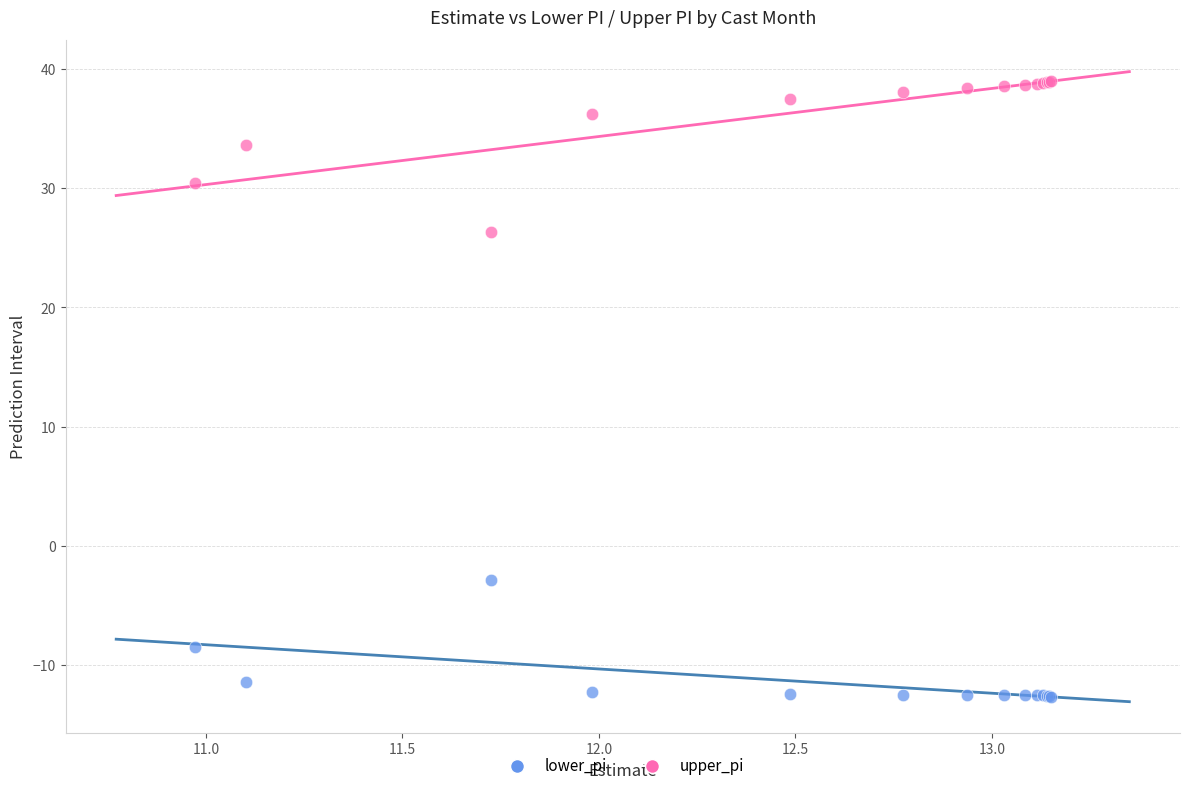

Across all series, what Y value is closest to 13?

26.3